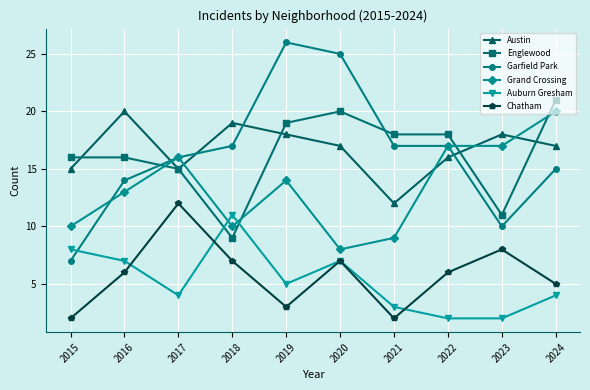

Is the value of Austin at 2021 greater than the value of Chatham at 2020?

Yes